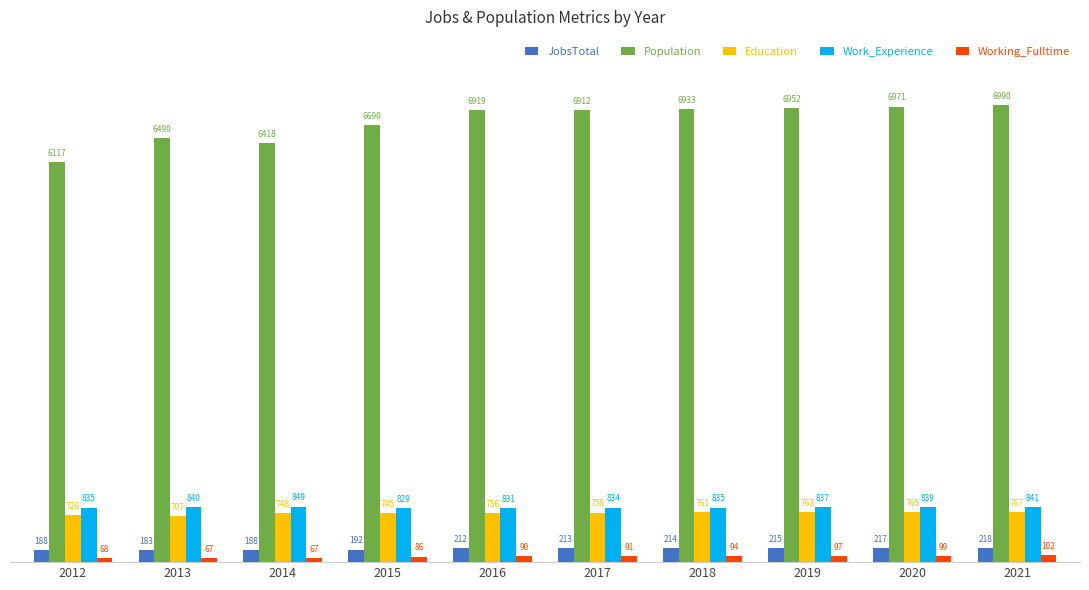

What is the total value across all series at 2013?

8287